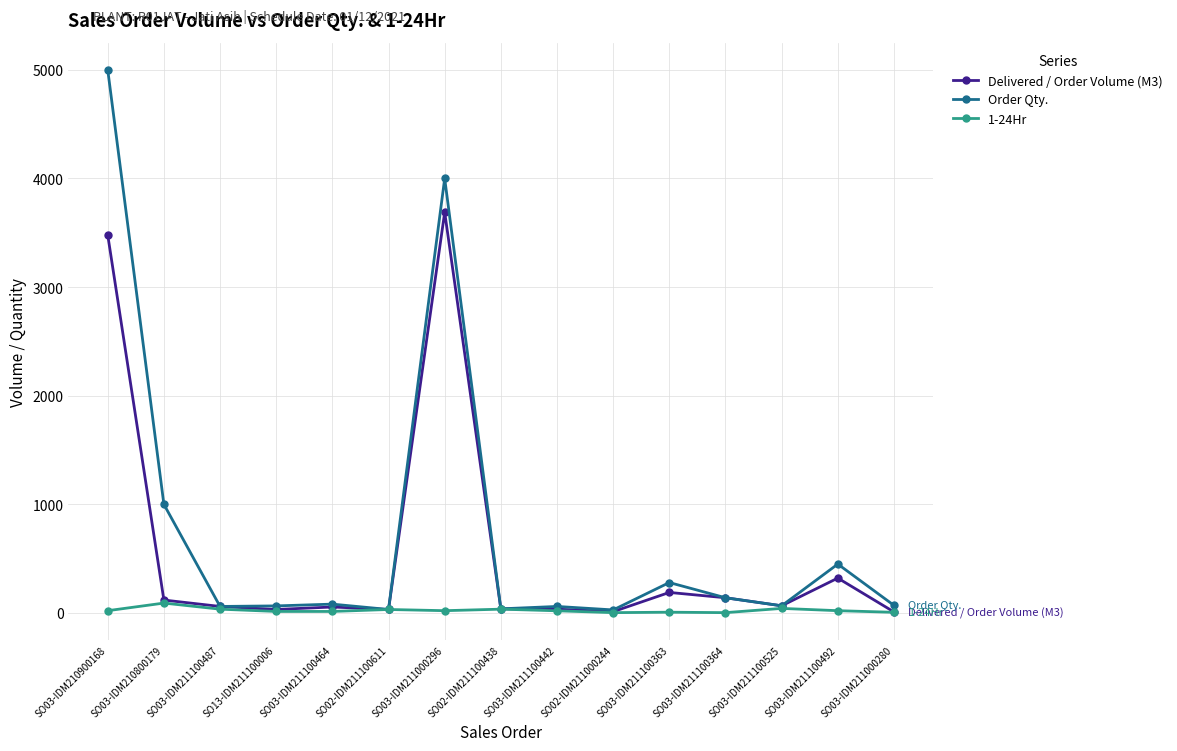

What is the difference between the highest and lowest values at SO03-IDM211100487?

25.0